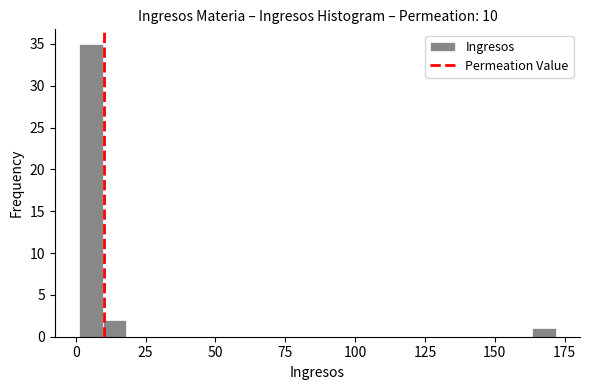

Around what value on the x-axis is the tallest bar? Give the approximate position of its centre, as read against the axis.

5